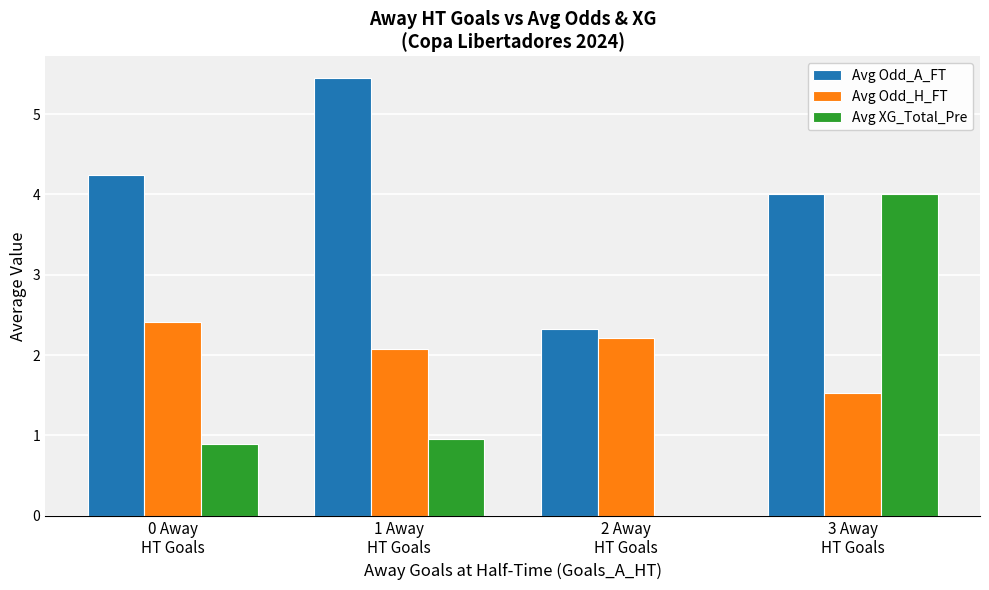

Is it true that Avg Odd_H_FT equals 2.4 at 0 Away
HT Goals?

True